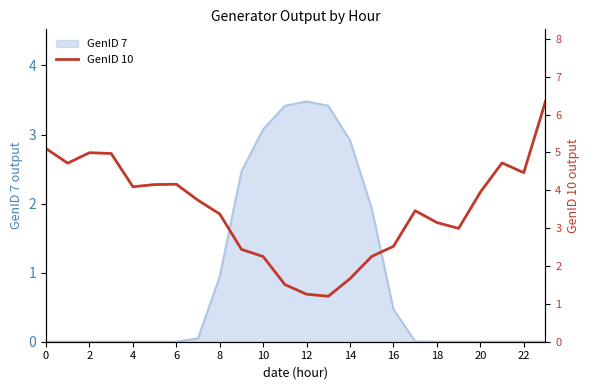

Is it true that GenID 7 equals 0.0 at 6?

True